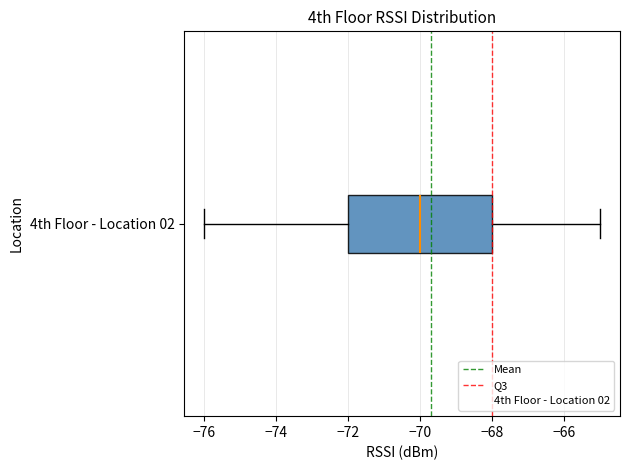

Where does the right whisker of the box for 4th Floor - Location 02 end on the x-axis? The values are not printed on the chart, so give them approximately, as read against the axis.

-65